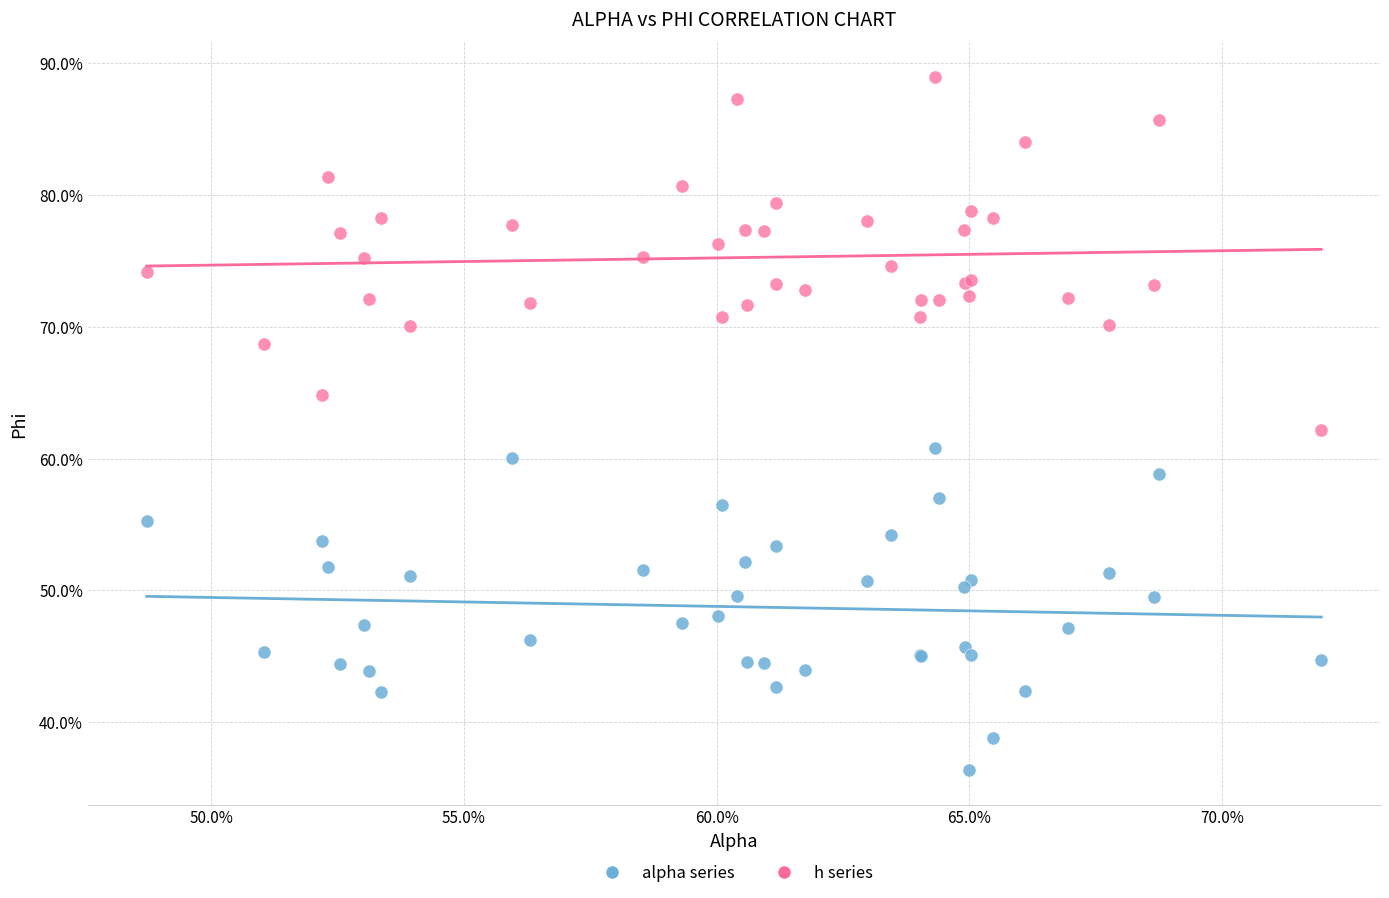

Which series contains the lowest Y value?

alpha series